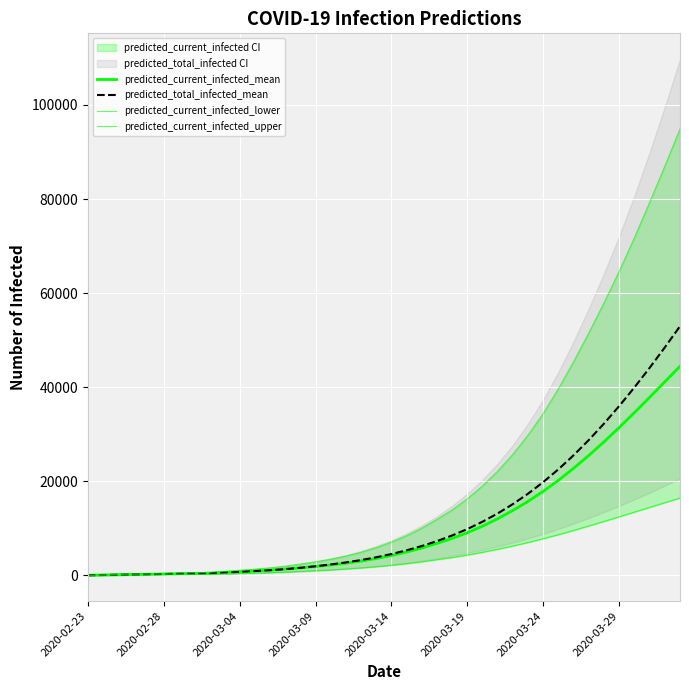

True or false: predicted_total_infected_mean has a value of 10755 at 33.

False